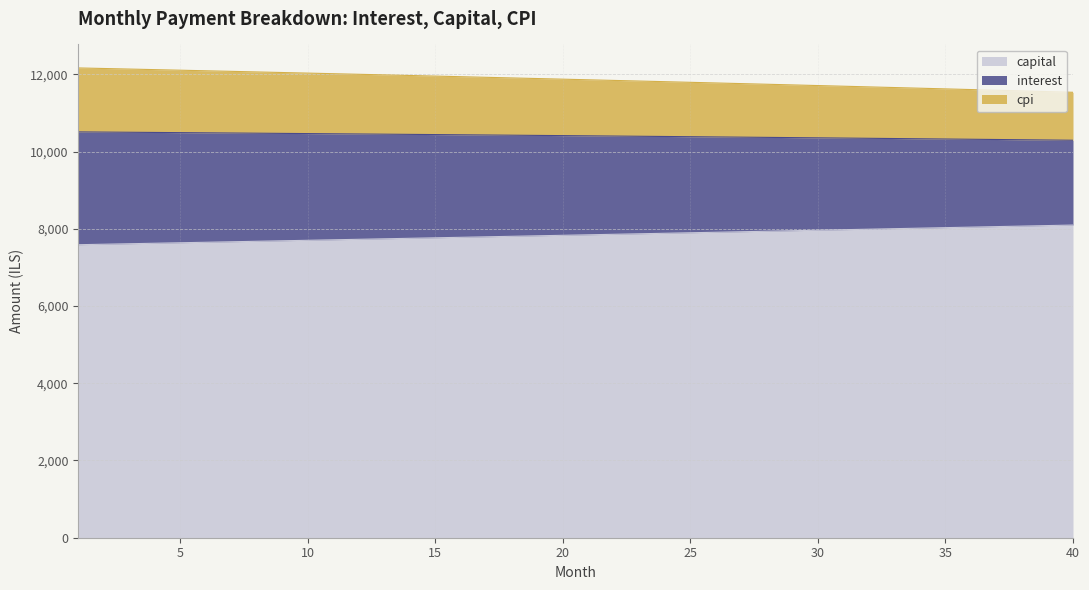

True or false: cpi and capital intersect in this chart.

False